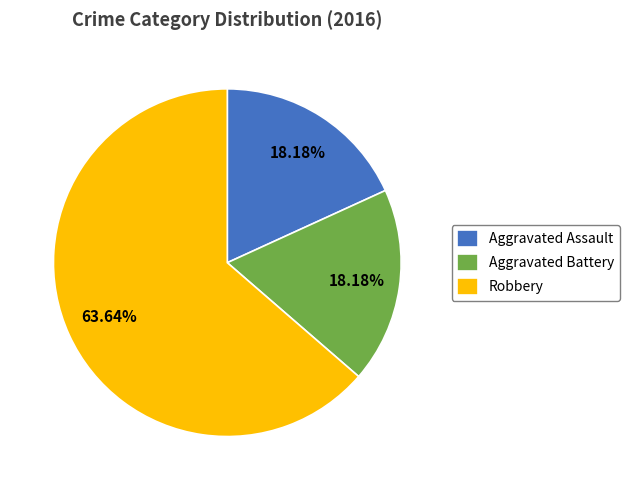

What percentage is the Aggravated Battery slice, to the nearest percent?

18%